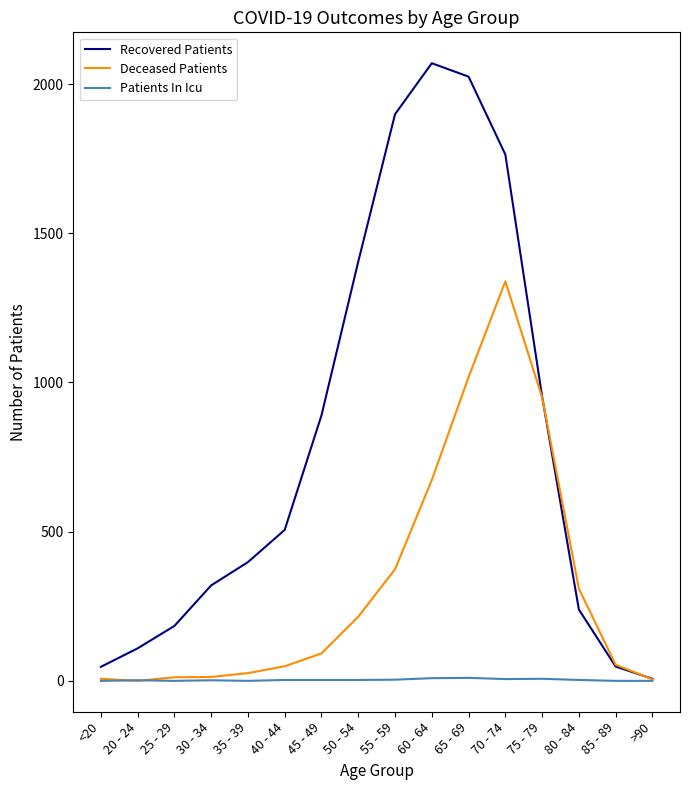

Which series has the largest total across all categories?

Recovered Patients